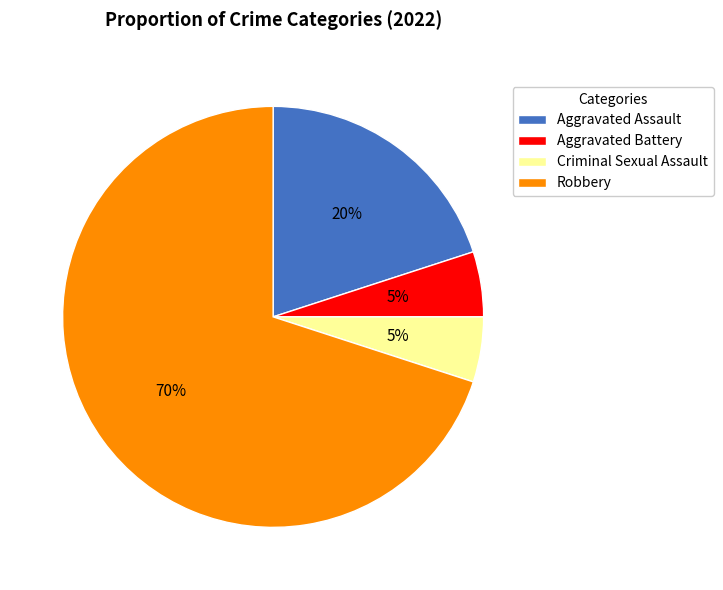

How many segments does this pie chart have?

4